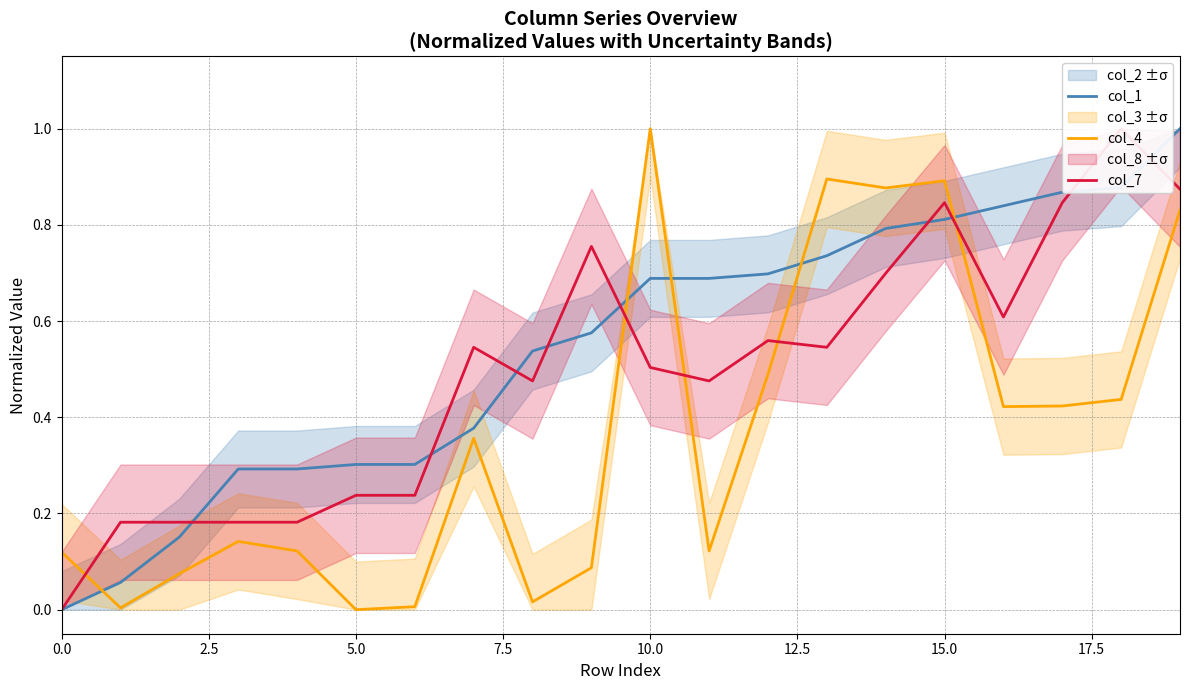

Which series ends up on top after the final intersection of col_1 and col_4?

col_1